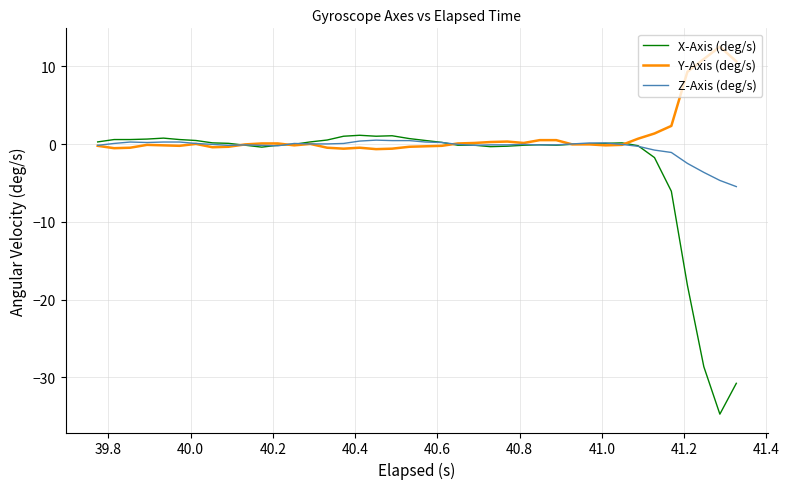

Which series has the largest range (max minus min)?

X-Axis (deg/s)